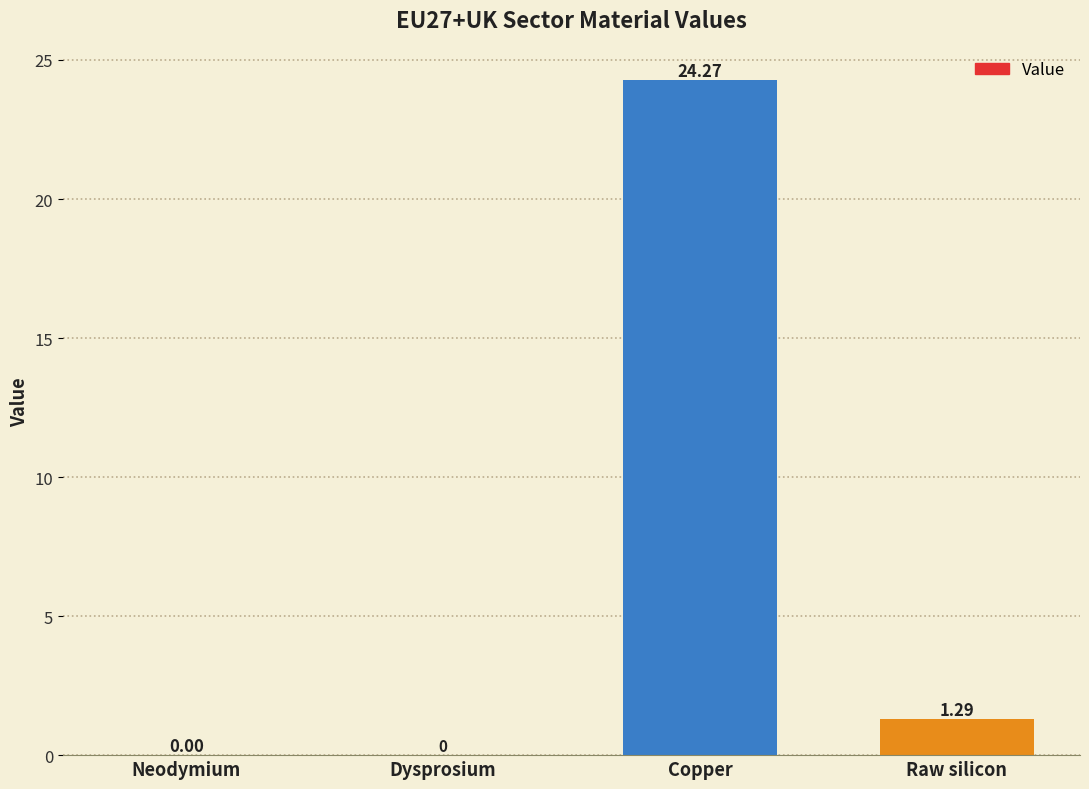

Which label corresponds to the largest value in the chart?

Copper